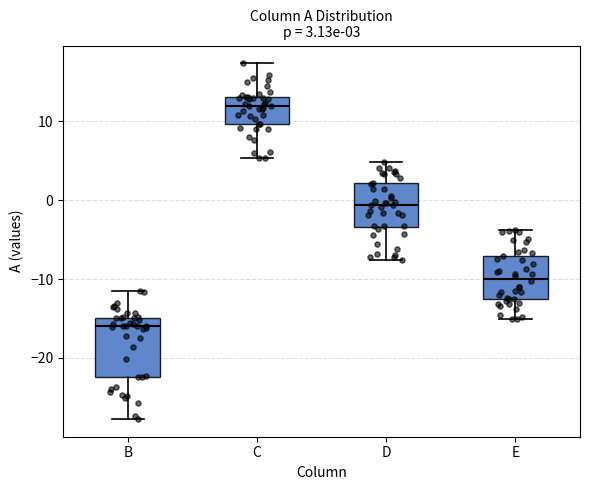

Comparing the boxes themselves (not the whiskers), which one is the tallest?

B